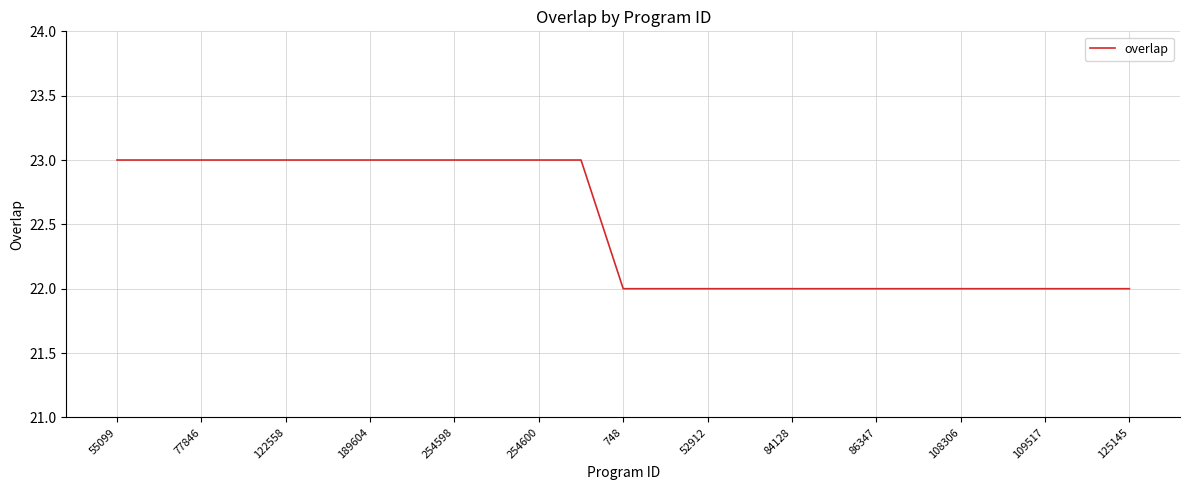

What is the minimum value shown in the chart?

22